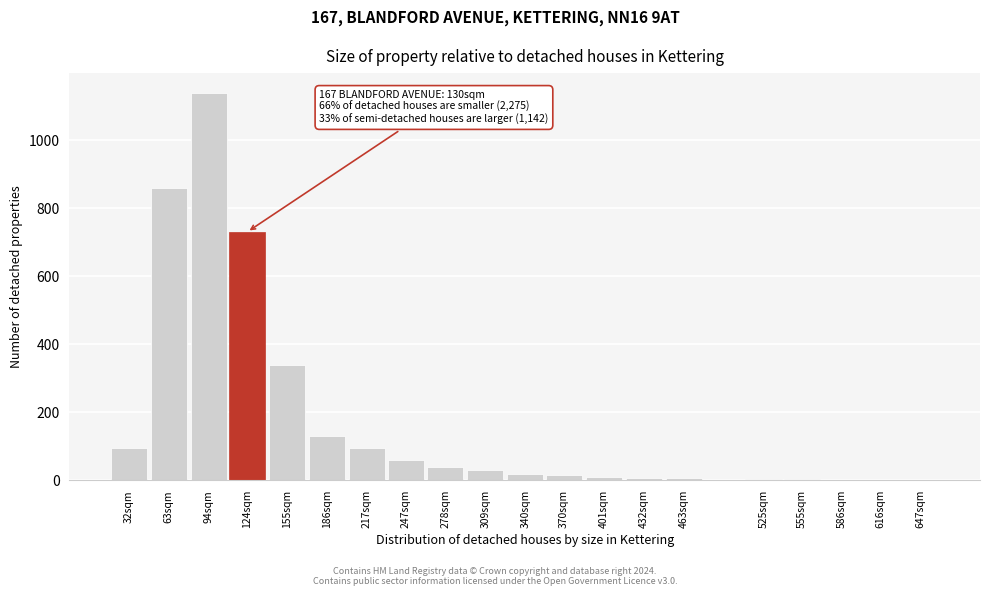

Which category has the highest value across all series?

94sqm